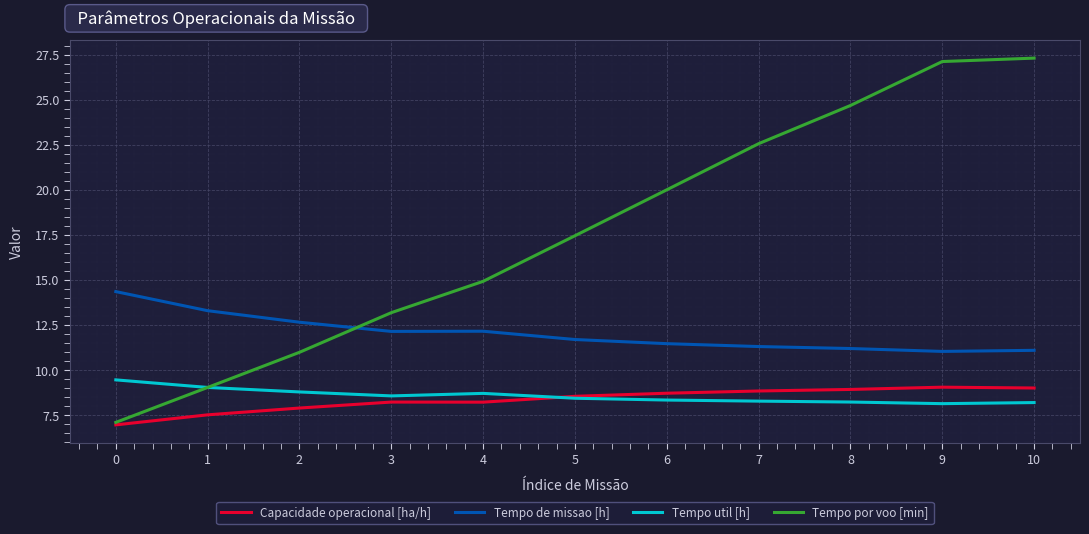

At 4, list the series in order from smallest to largest.

Capacidade operacional [ha/h], Tempo util [h], Tempo de missao [h], Tempo por voo [min]